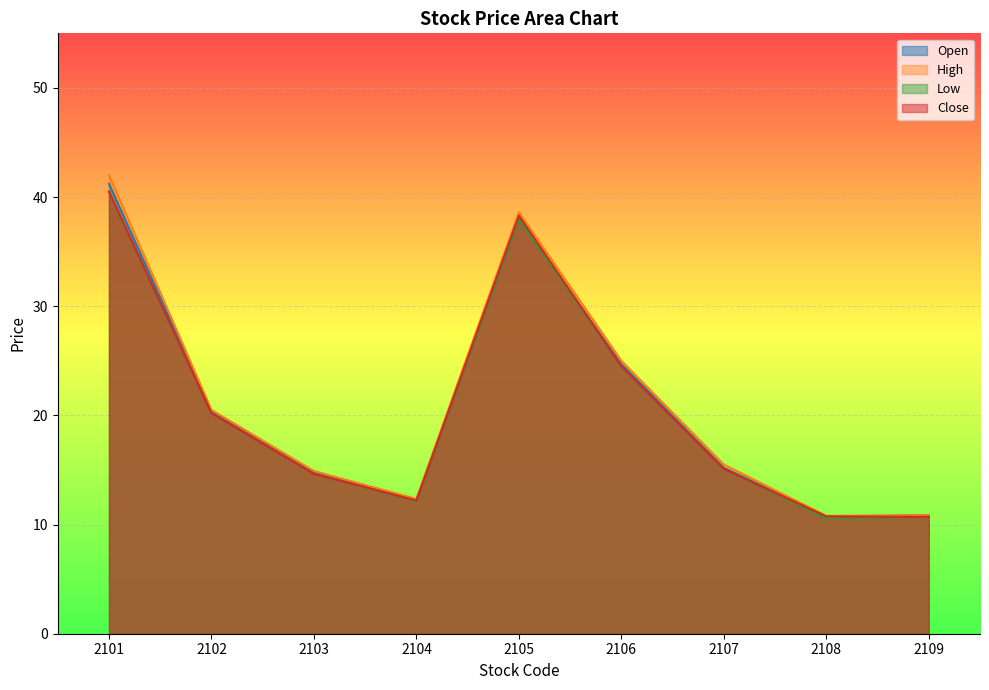

Rank the series at 2105 from highest to lowest value.

High, Close, Open, Low